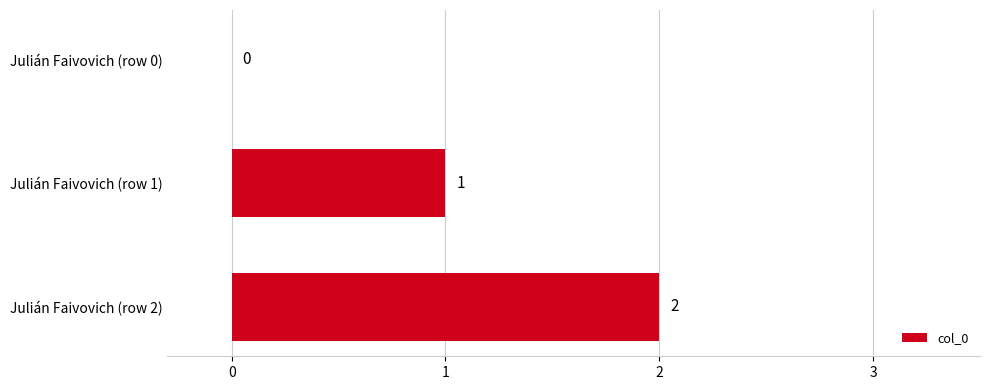

Are the bars horizontal?

Yes